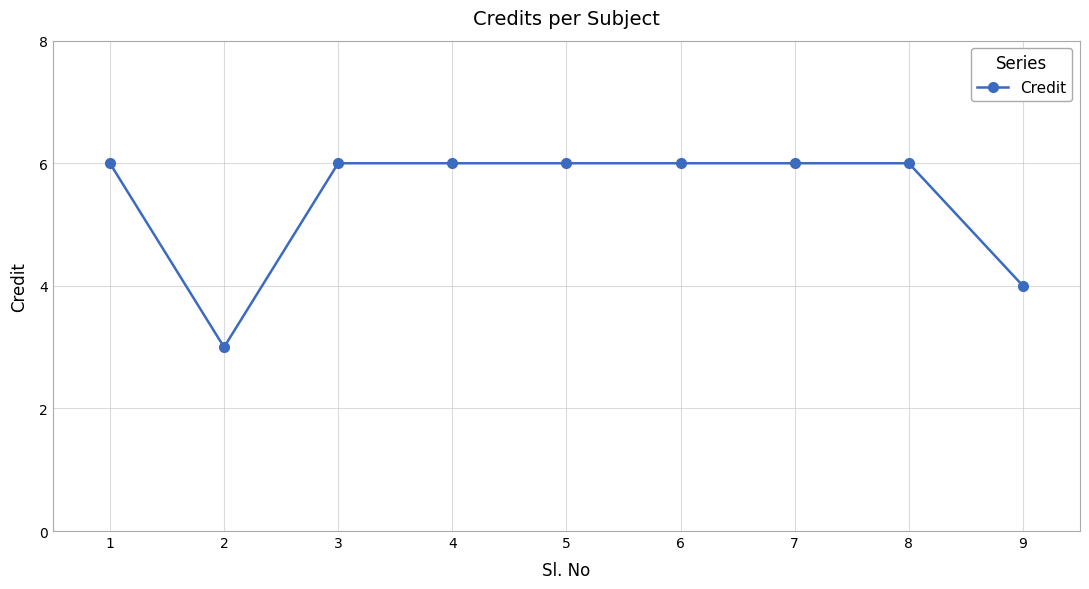

What is the sum of all values?

49